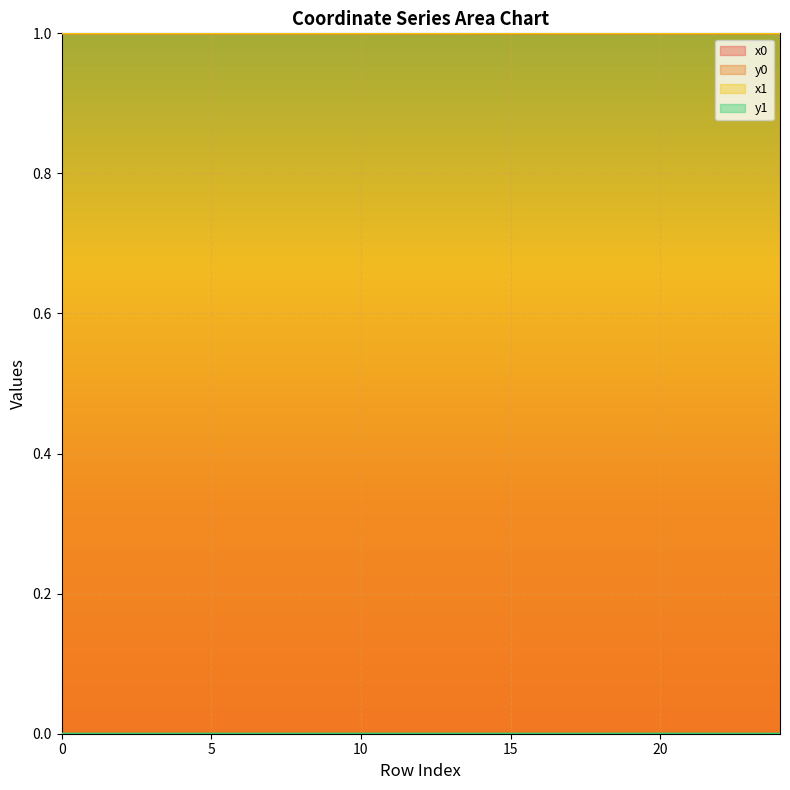

At which category does x1 reach its first local peak?

4